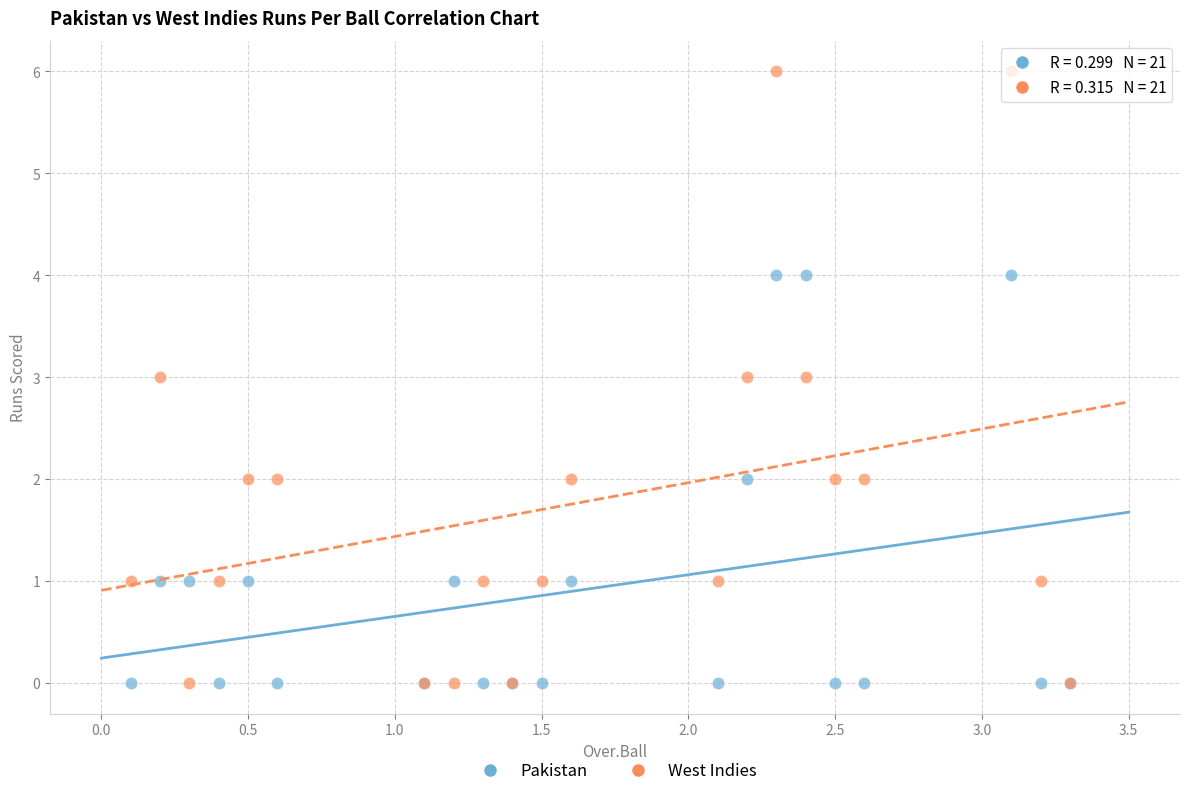

Which series contains the highest Y value?

West Indies